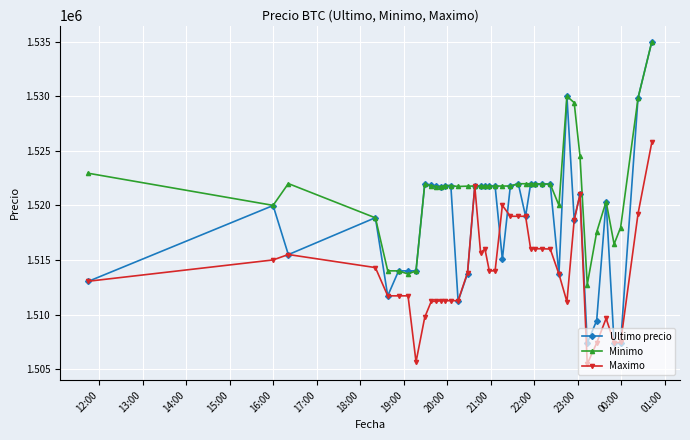

Is this an area chart (filled region under the line)?

No